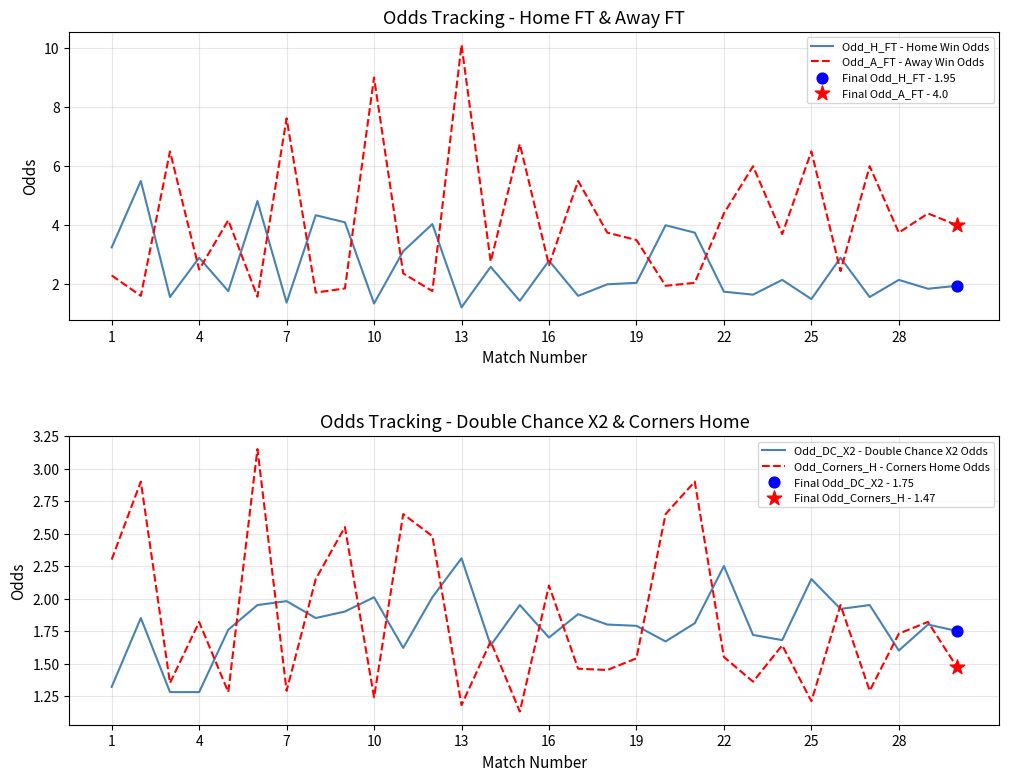

At how many categories does at least one series exceed 4?

17